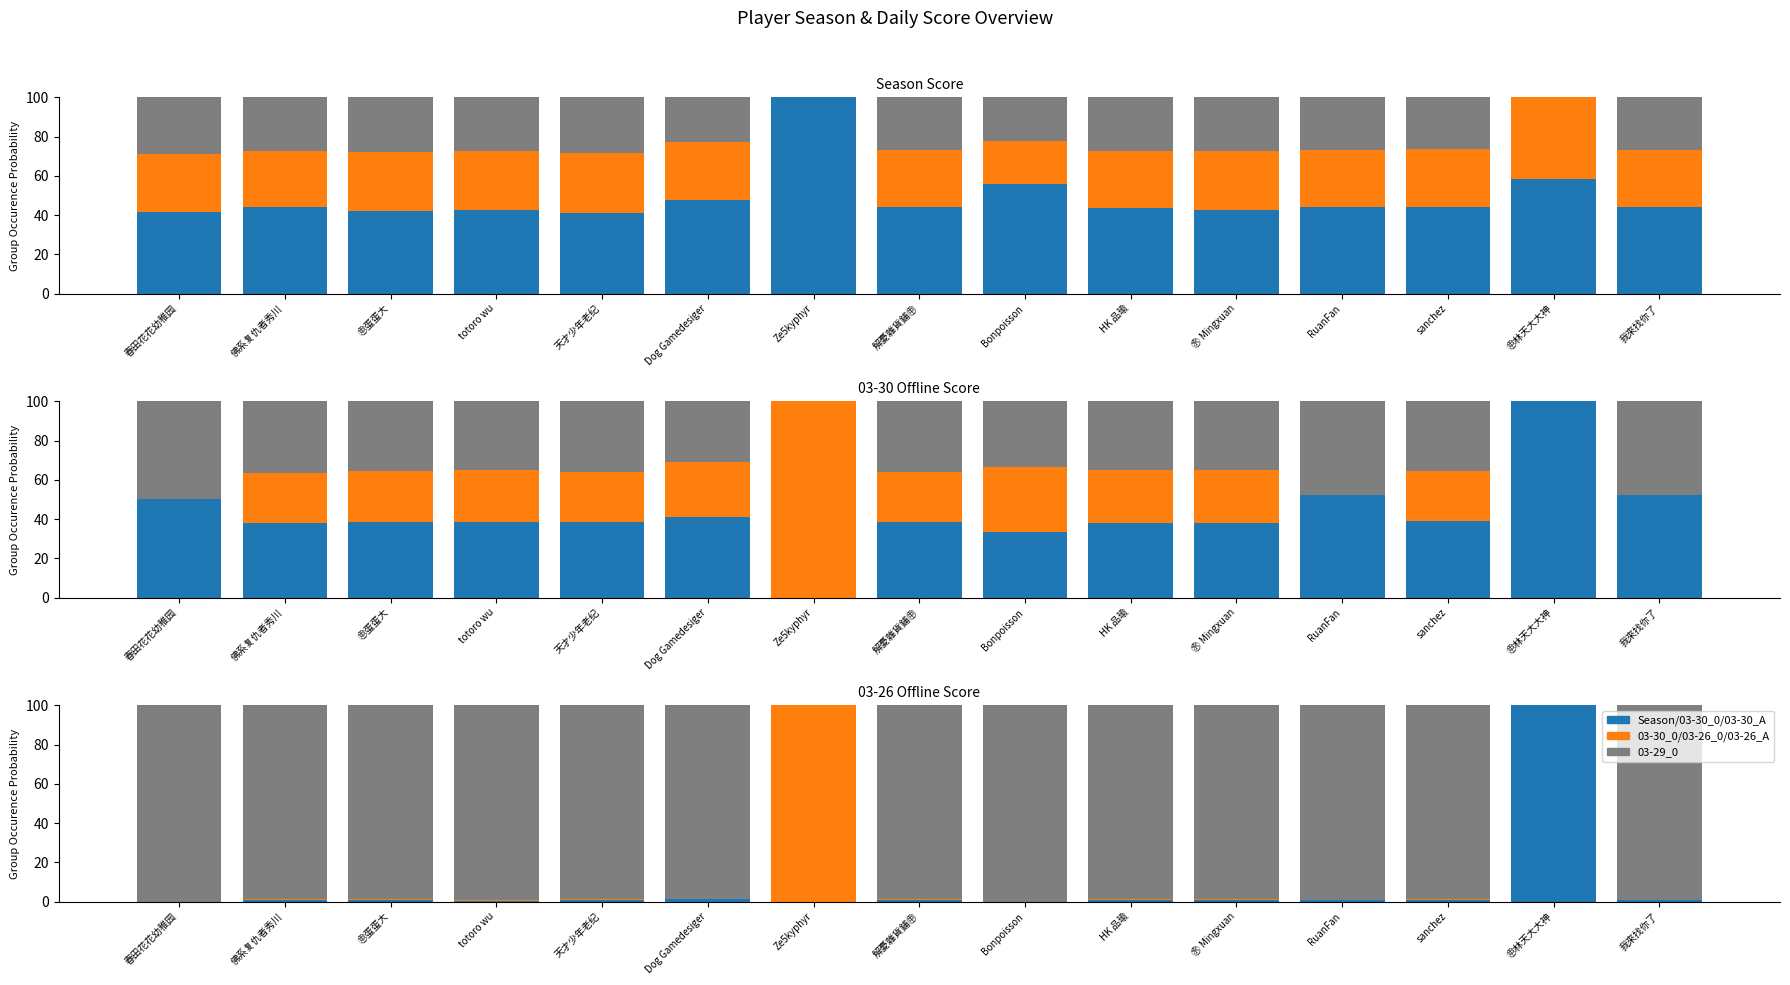

What is the difference between the highest and lowest values at ㊥林天大大神?

100.0